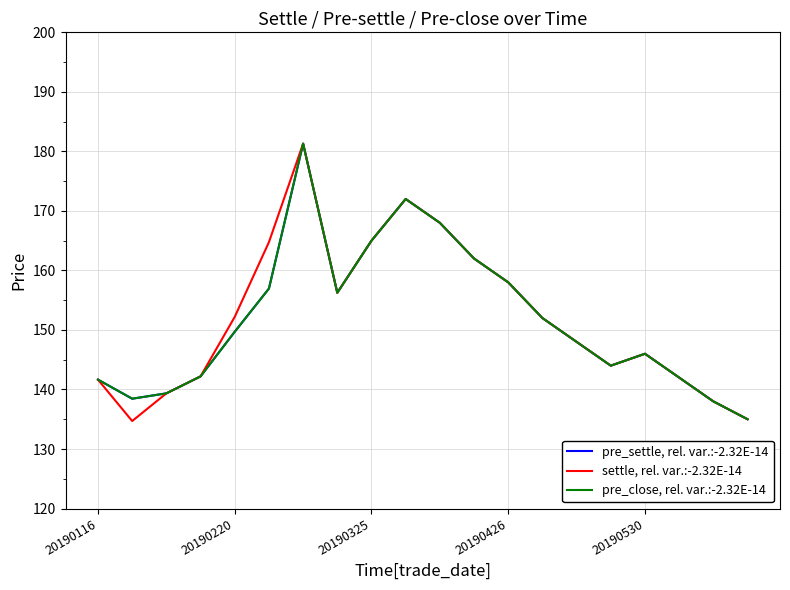

Does the chart have visible grid lines?

Yes